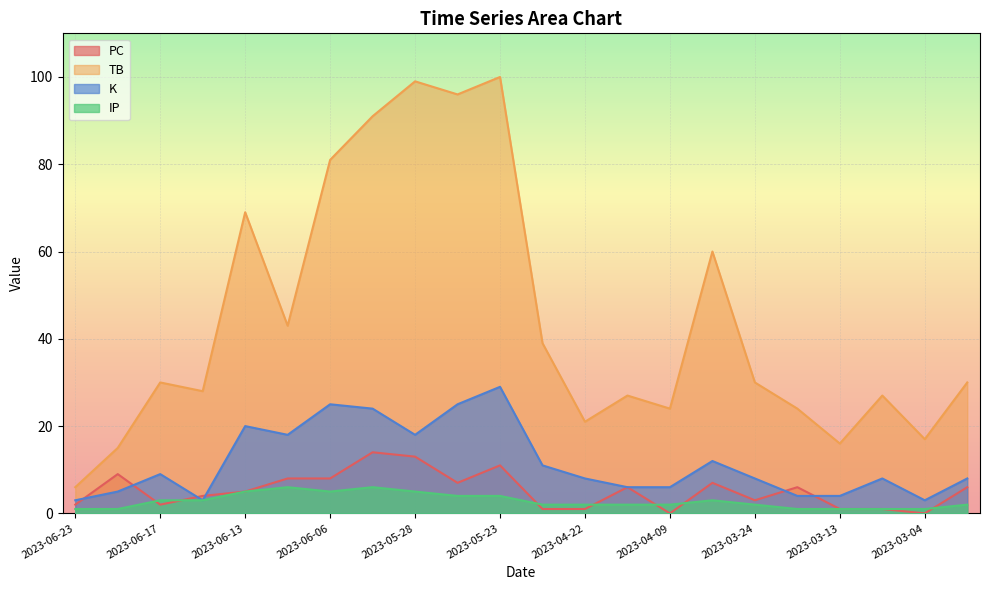

How many IP values are between 1 and 4?

17